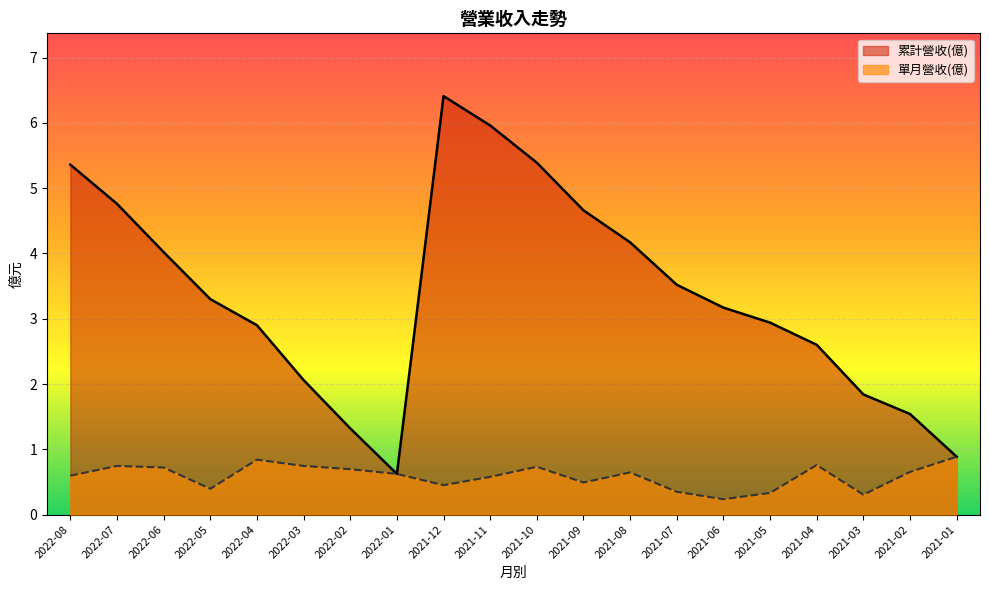

What is the label of the 5th point from the left?

2022-04